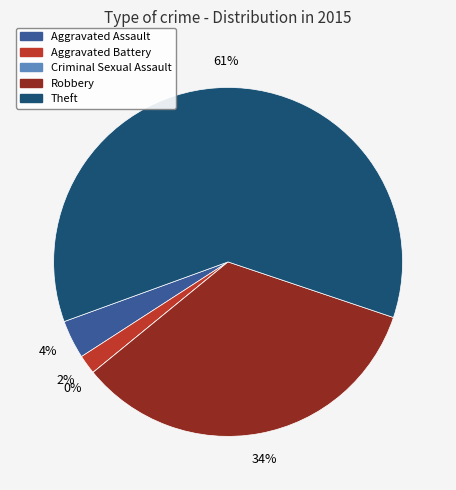

Rank the categories by value from highest to lowest.

Theft, Robbery, Aggravated Assault, Aggravated Battery, Criminal Sexual Assault